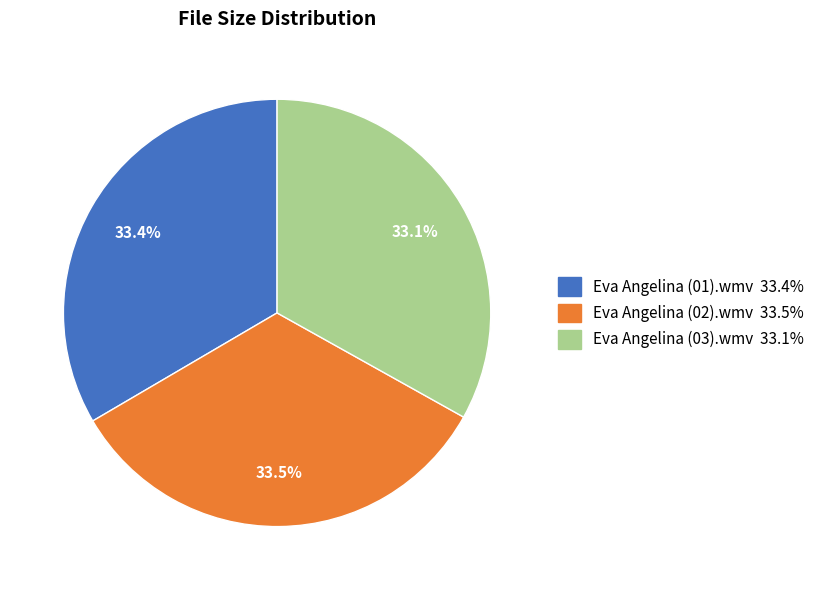

What is the total percentage of Eva Angelina (02).wmv and Eva Angelina (03).wmv?

66.6%